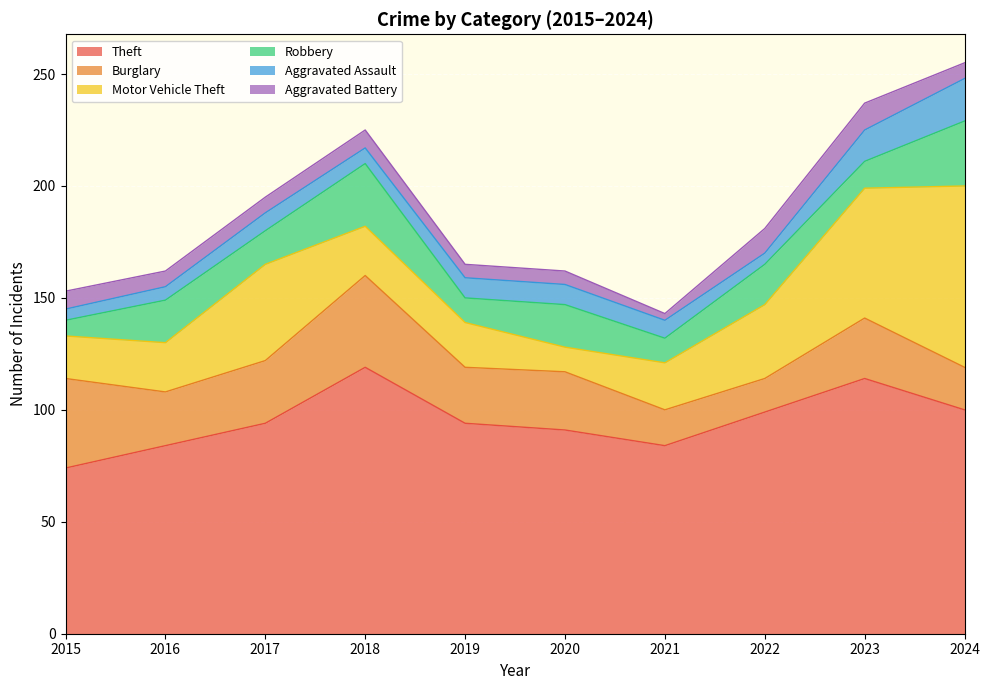

At how many categories does at least one series exceed 104?

2